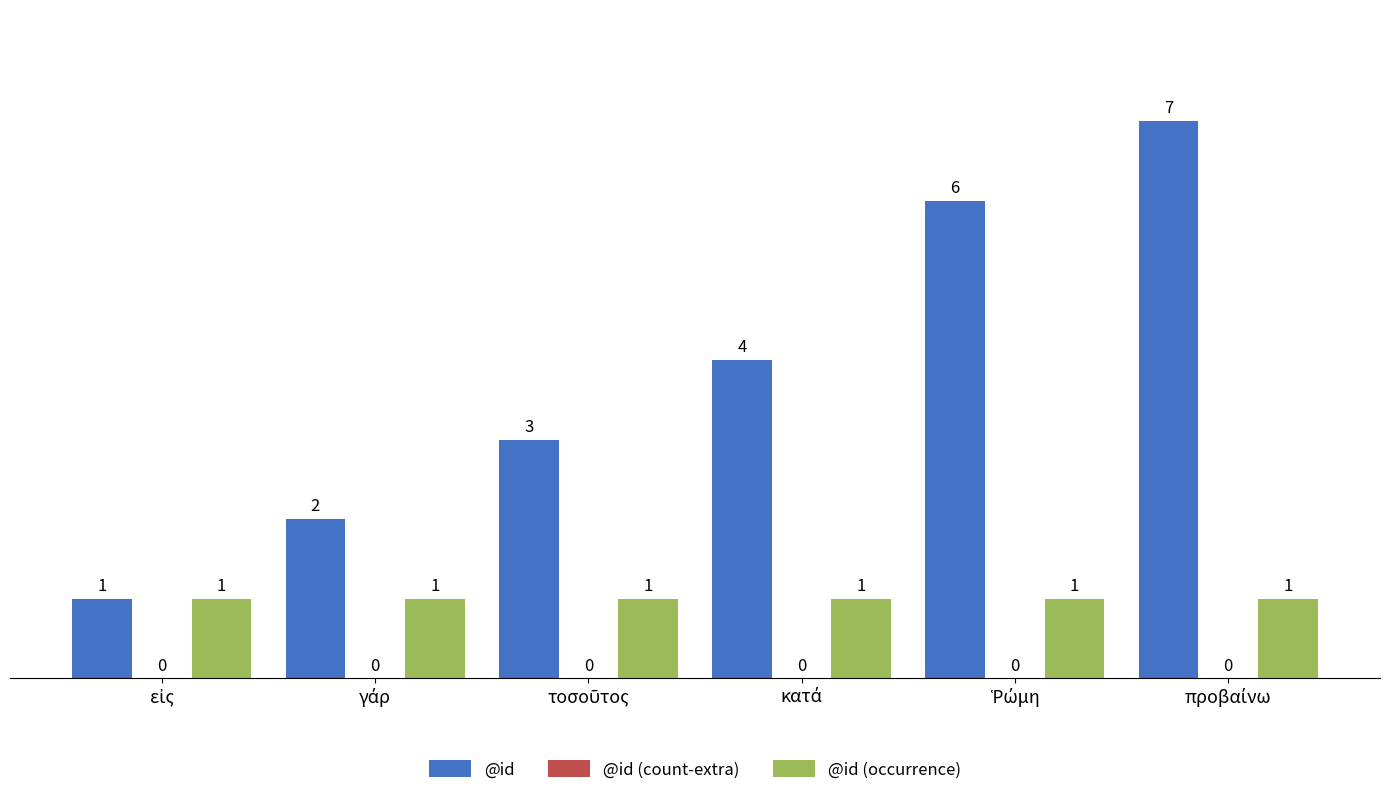

Which series has the largest total across all categories?

@id